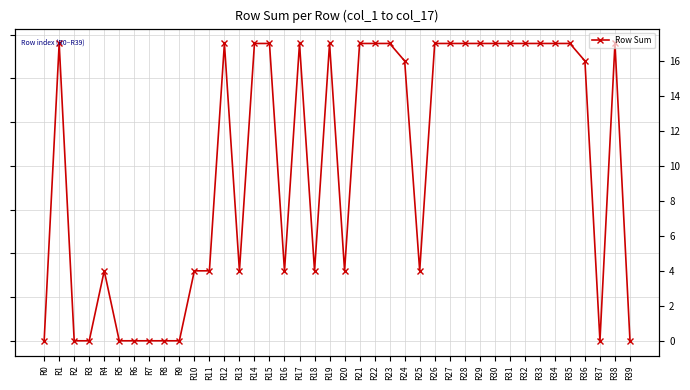

What is the difference between the second highest and second lowest values?

17